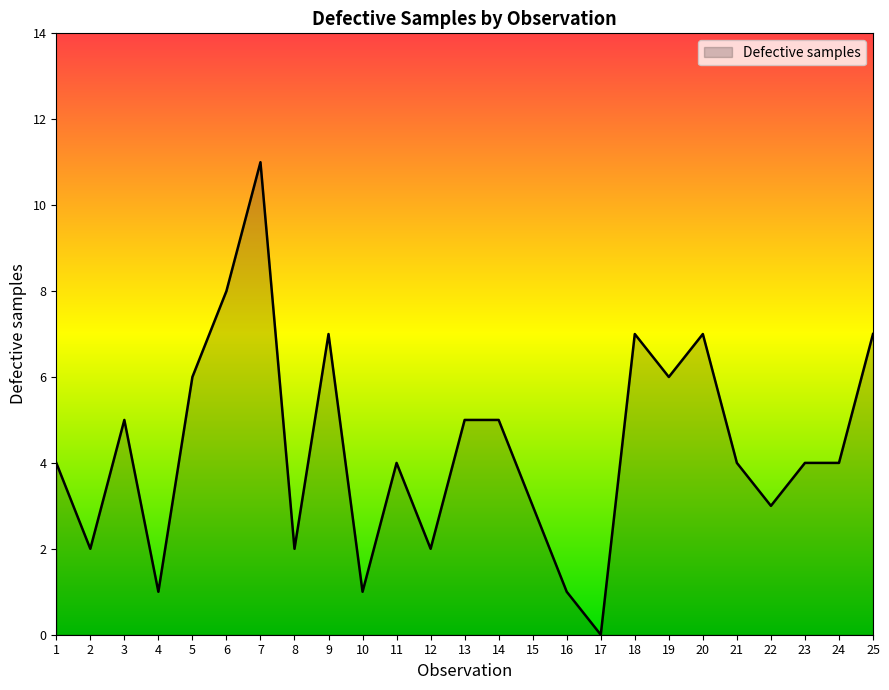

What value does the data have at 4?

1